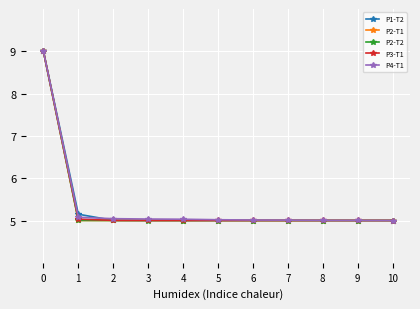

What is the maximum value for P2-T1?

9.0